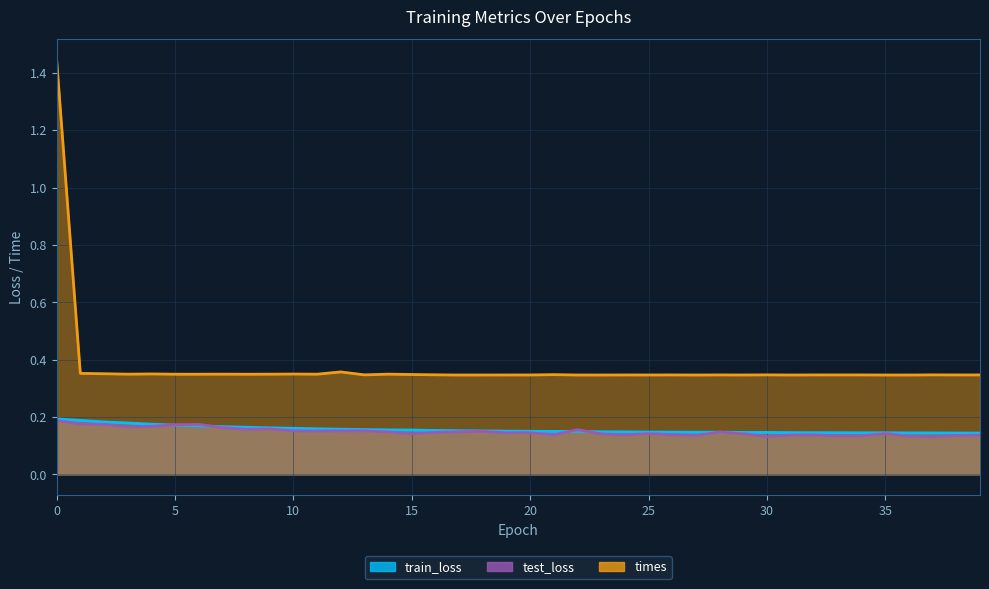

What is the smallest value displayed?

0.1